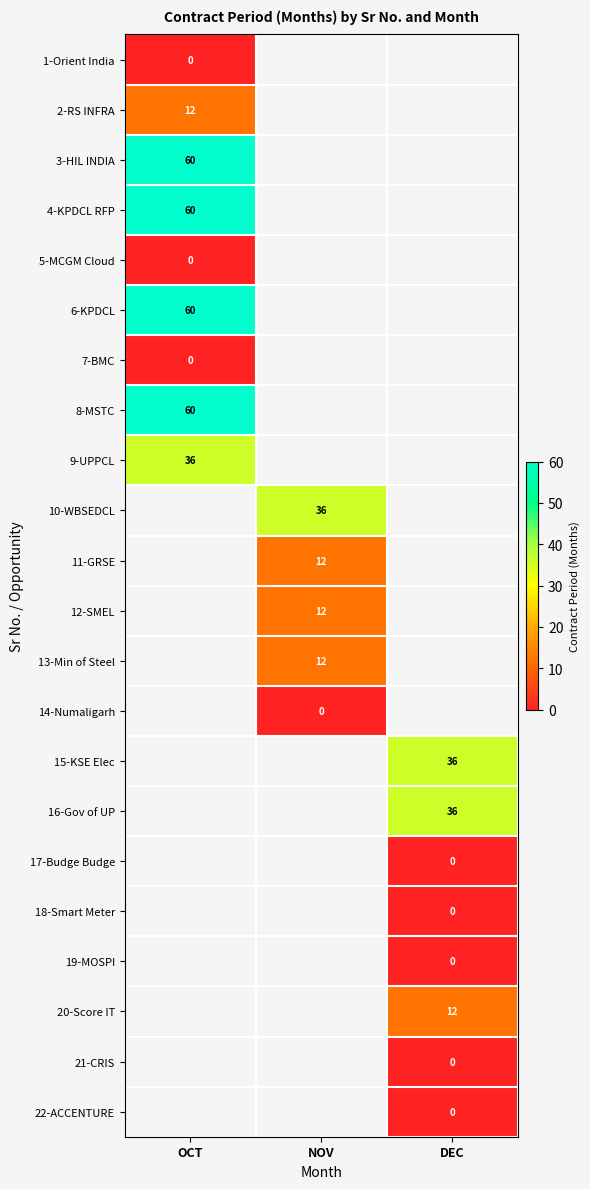

The value of 9-UPPCL at OCT is 36. True or false?

True